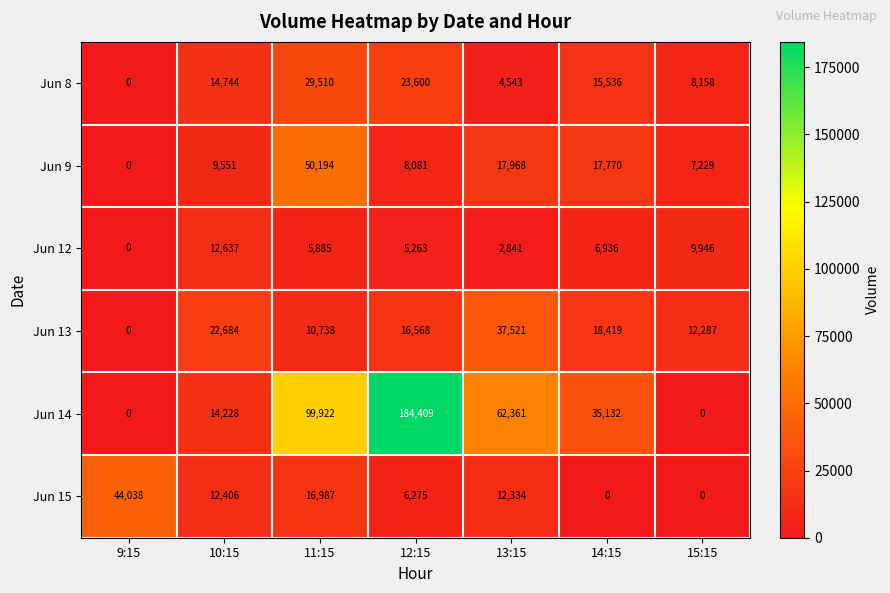

Which series changed the most between 10:15 and 13:15?

Jun 14